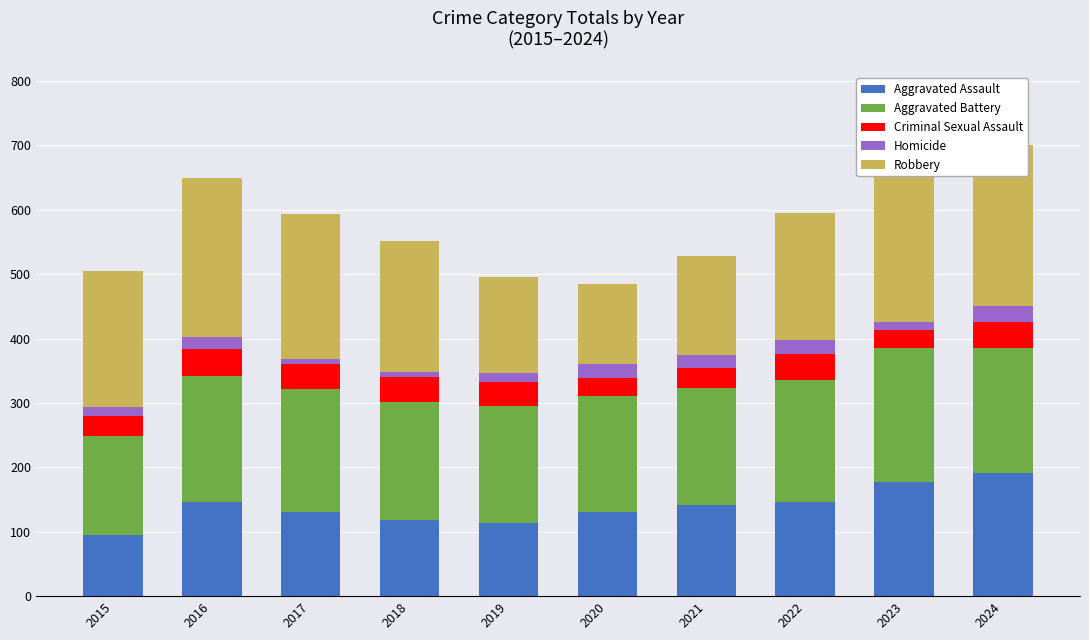

What is the smallest value displayed?

8